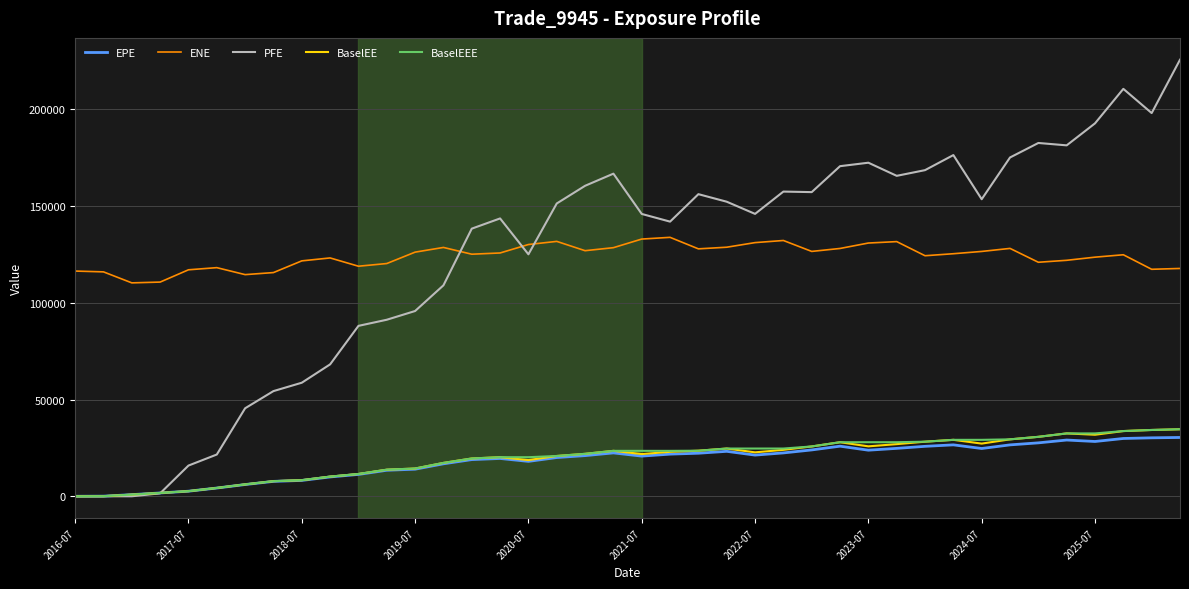

True or false: BaselEE and ENE cross at least once.

False